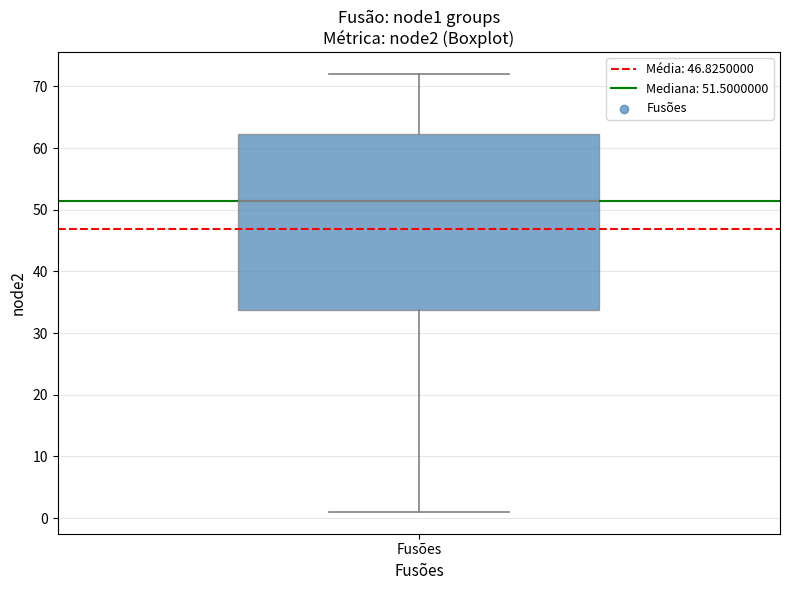

Transcribe this box plot: give where the median line is, the range the box spans, and where the two whiskers end, as read against the y-axis. The values are not printed on the chart, so give them approximately, as read against the axis.

median 52, box 34 to 62, whiskers 1 to 72